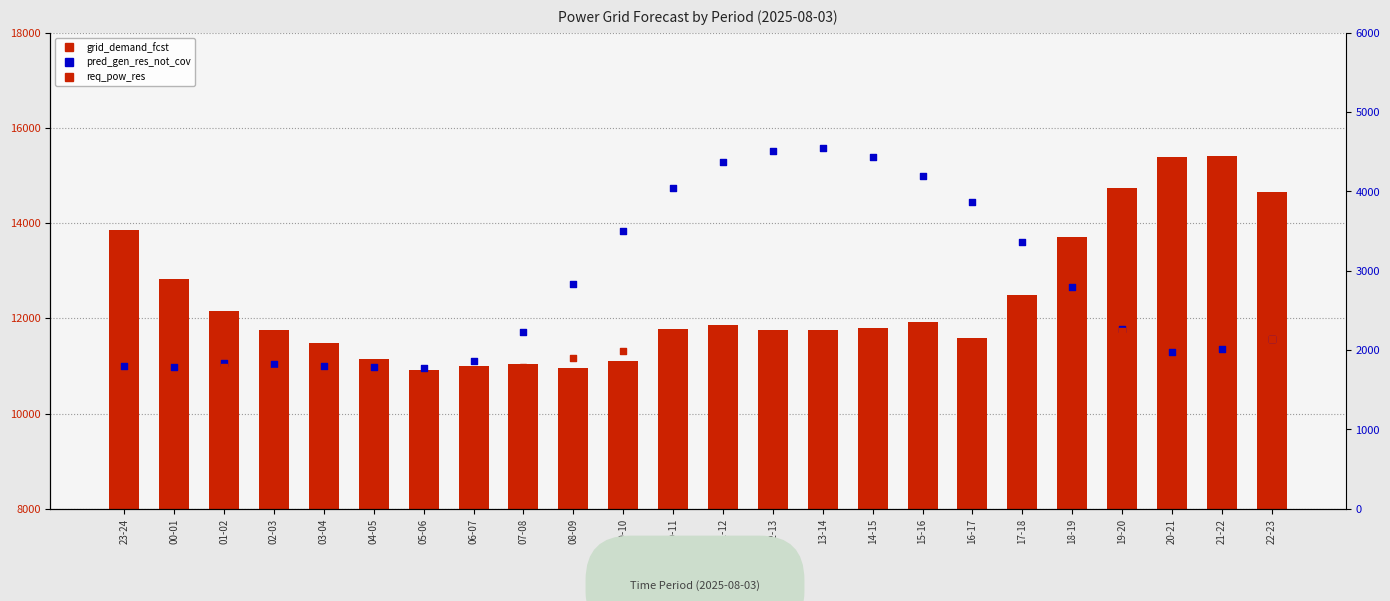

Which series has the largest Y range (max minus min)?

grid_demand_fcst